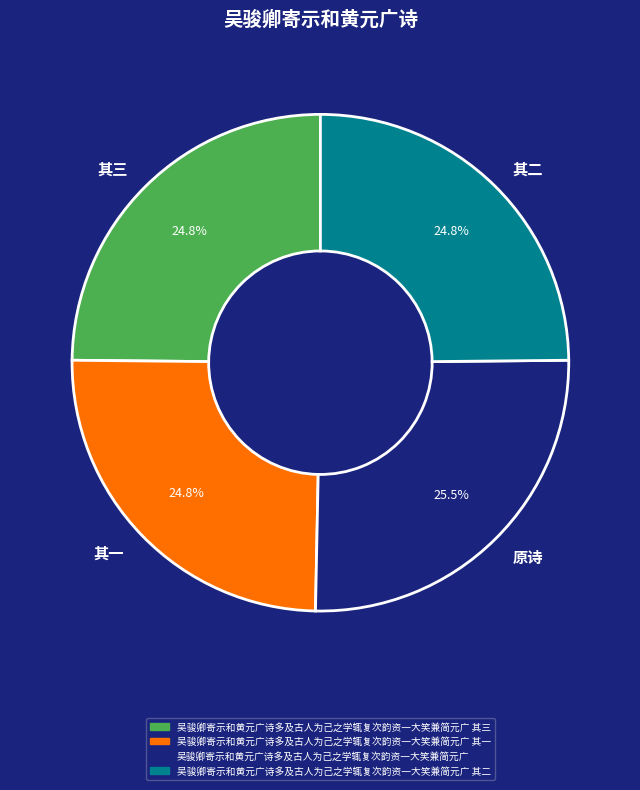

How many slices are in this pie chart?

4